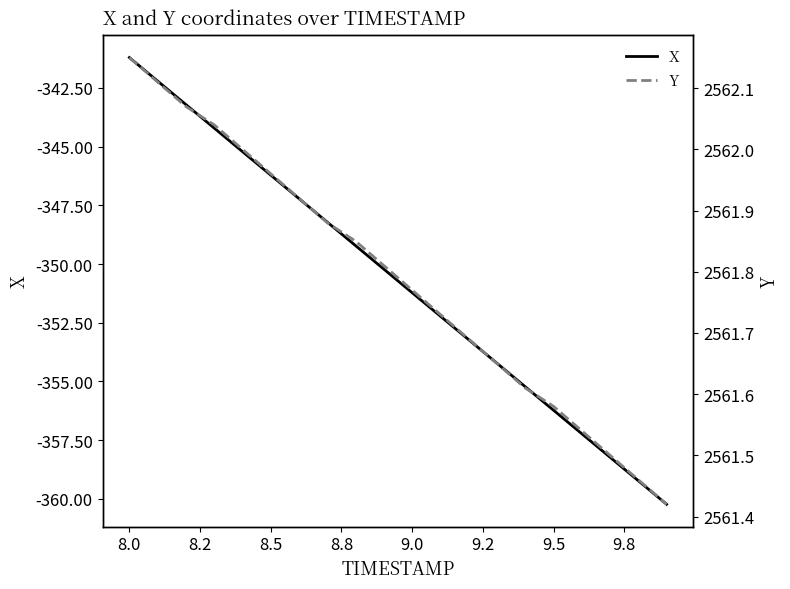

What is the sum of all X values?

-7014.4